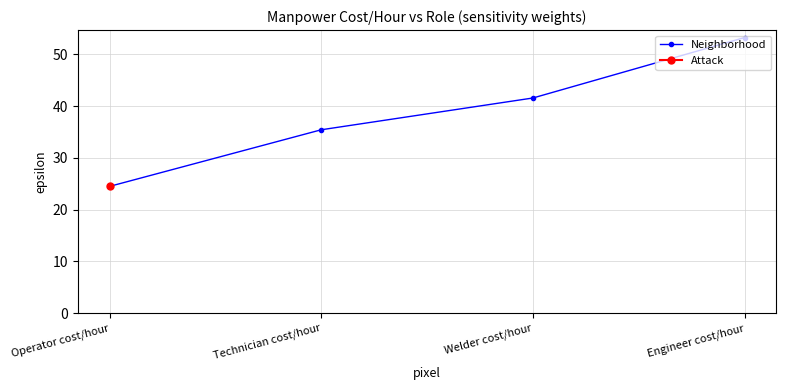

True or false: the data has more than 0 interior local peaks.

False